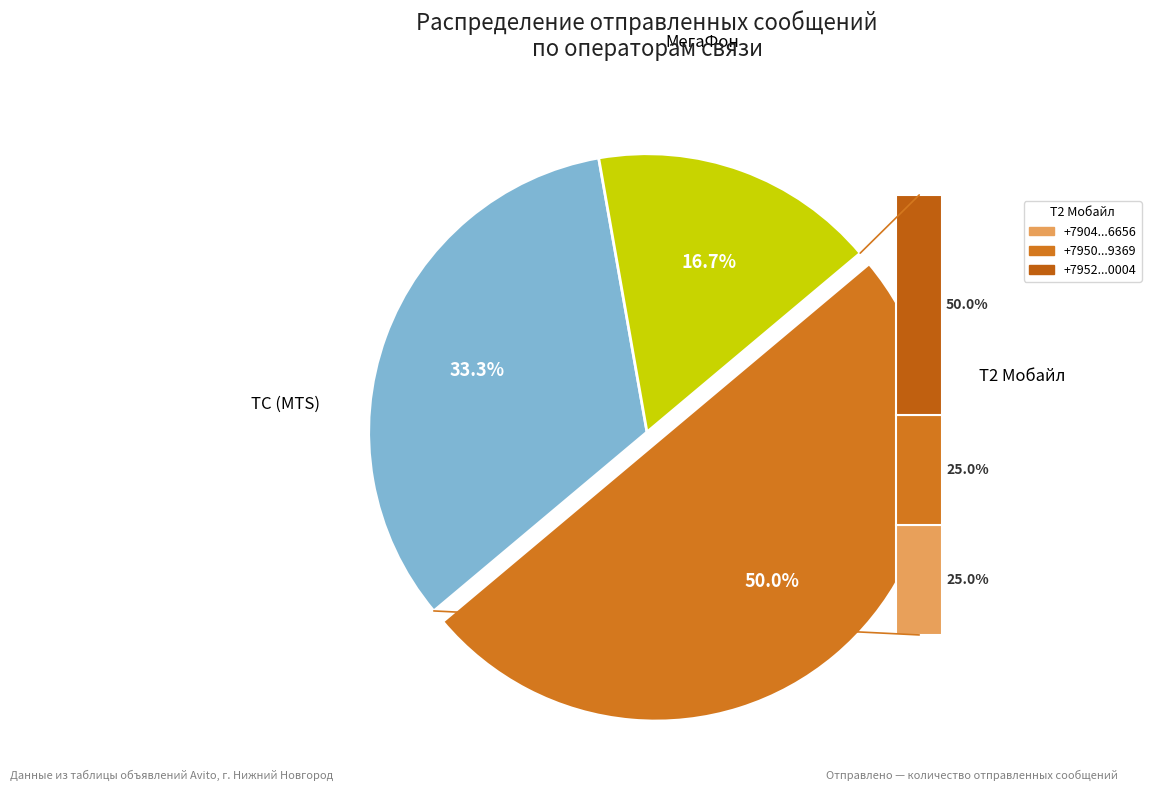

Count the number of slices in the pie.

6